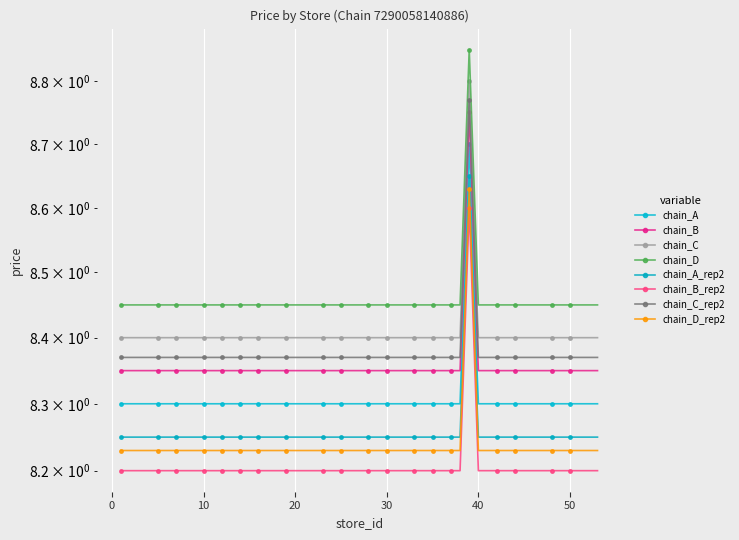

Between 46 and 38, which is larger?

46